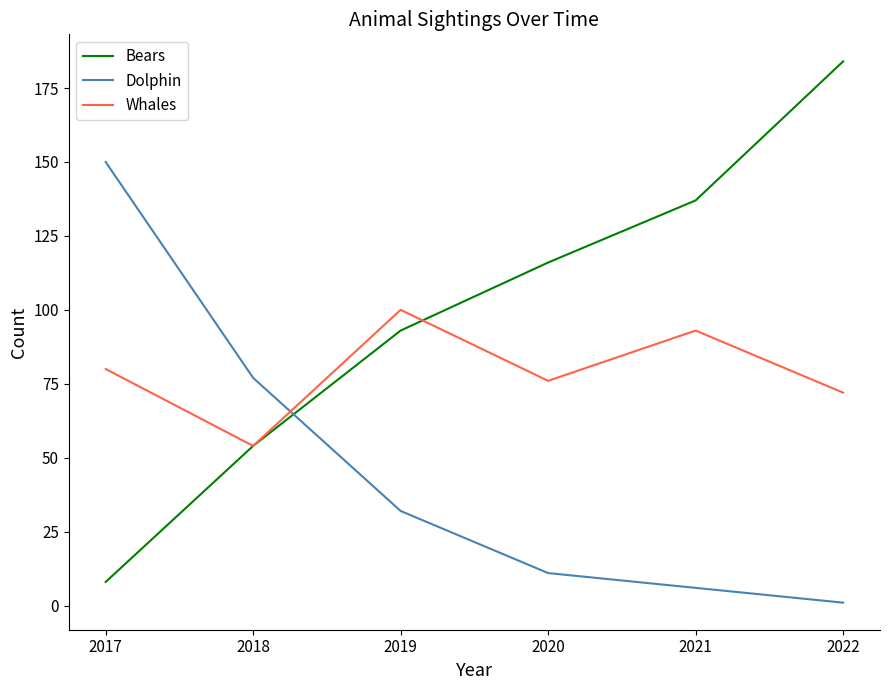

How many times do Bears and Dolphin cross each other?

1